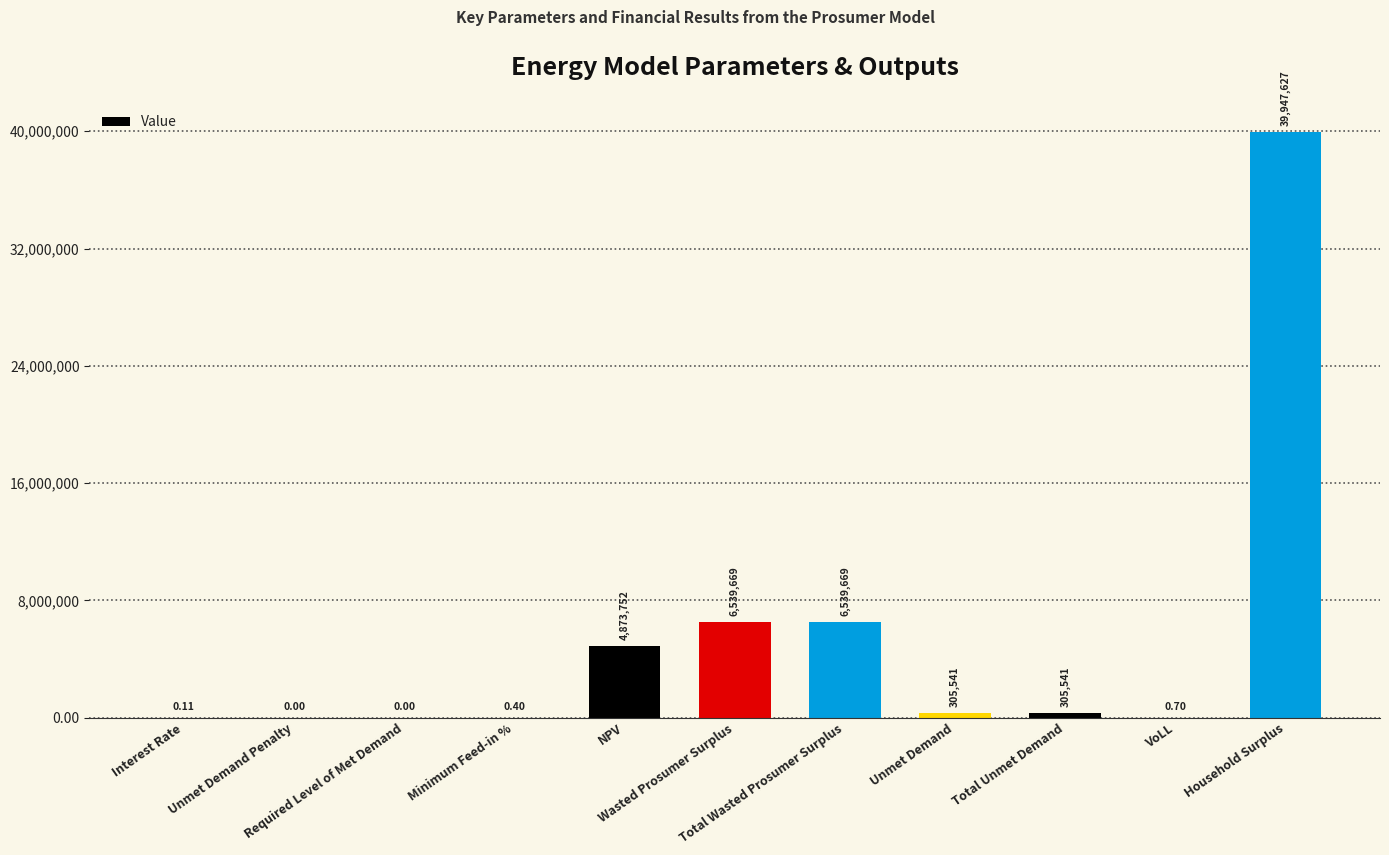

What is the difference between the values at Unmet Demand Penalty and Unmet Demand?

305541.3